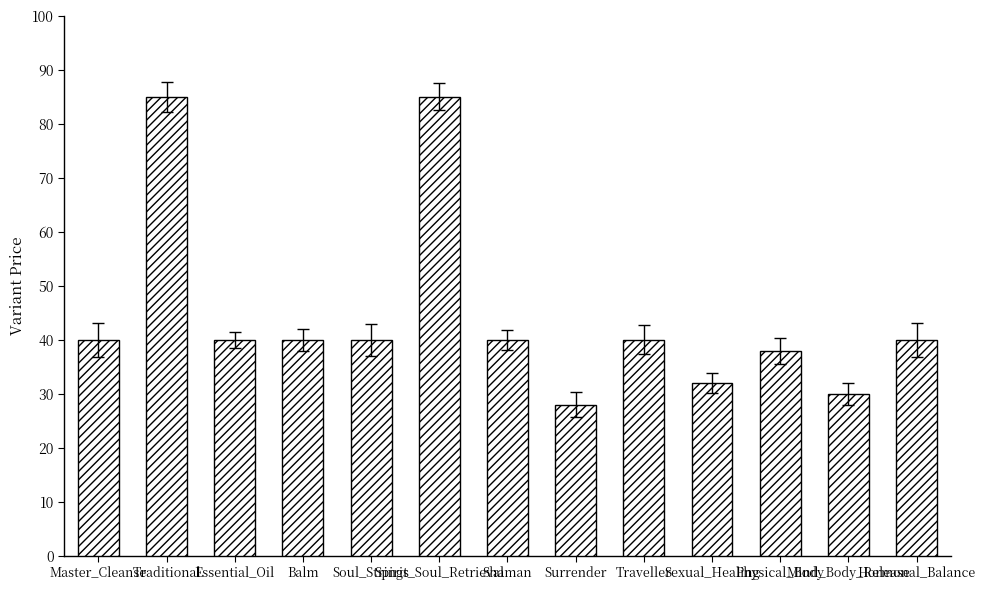

What is the change in value from Traditional to Essential_Oil?

-45